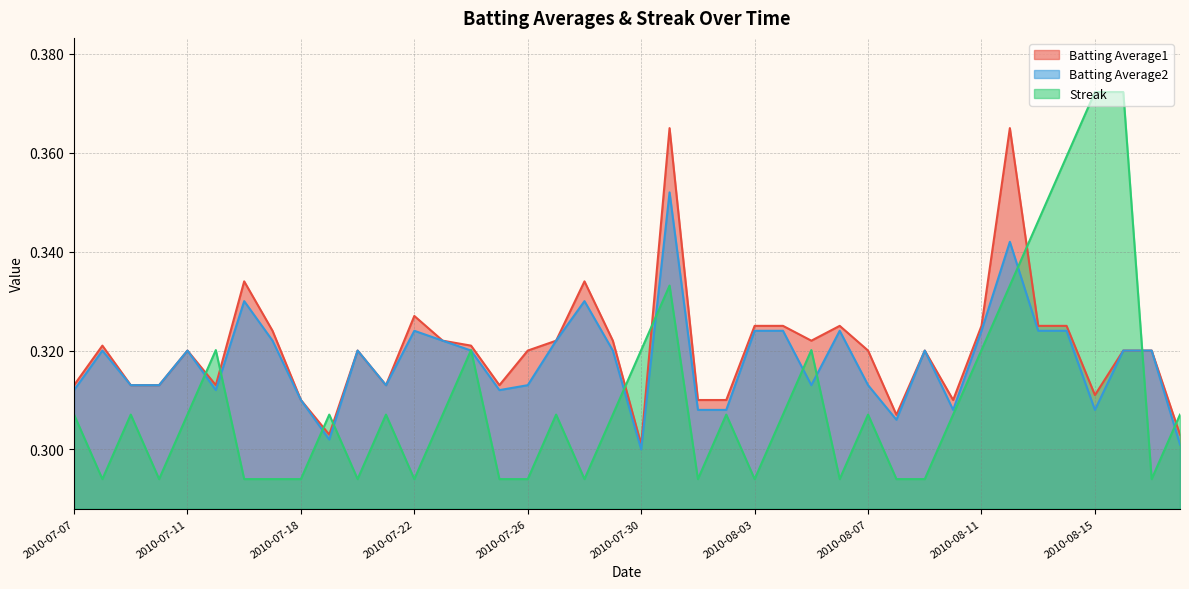

Which series has the largest total across all categories?

Batting Average1